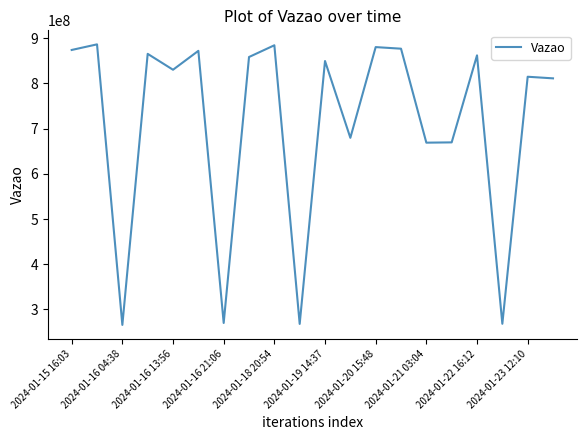

What is the difference between the maximum and minimum values?

620733362